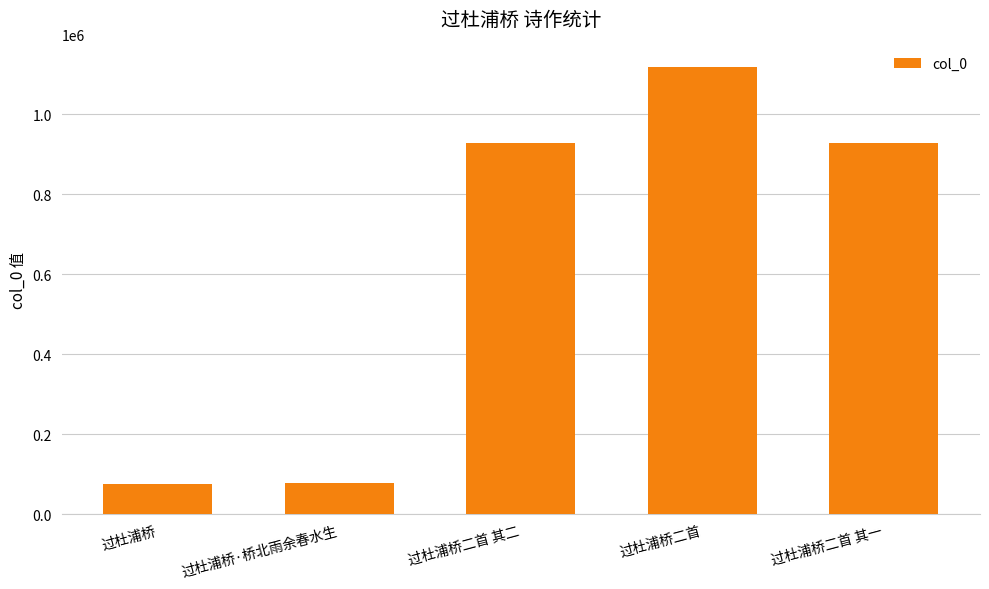

How many values are below 928890?

2